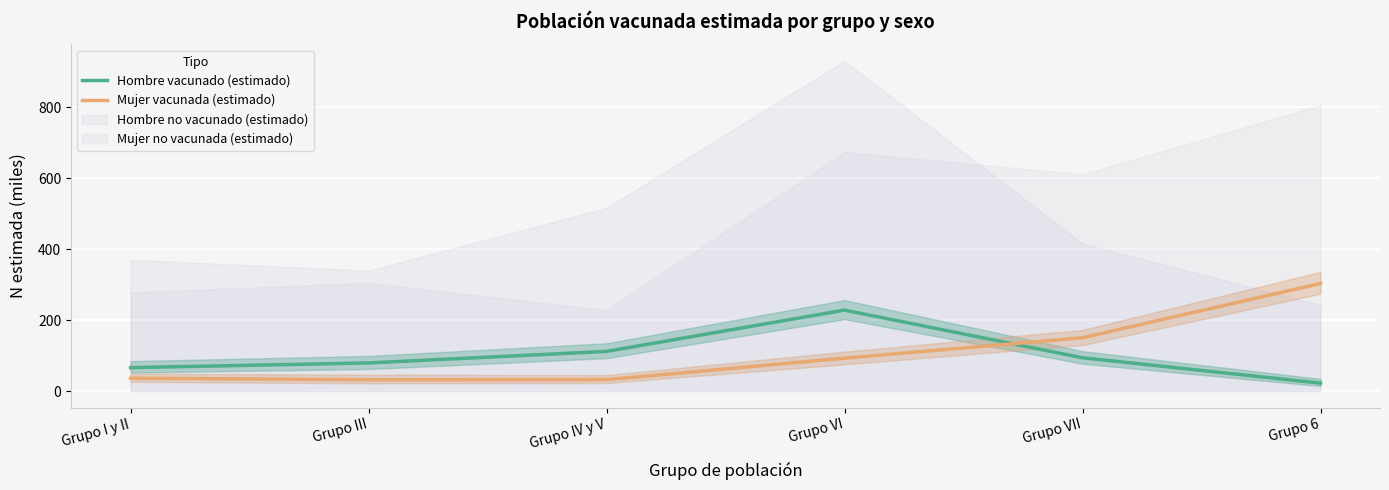

Rank the series by their average value, from lowest to highest.

Hombre vacunado (estimado), Mujer vacunada (estimado)